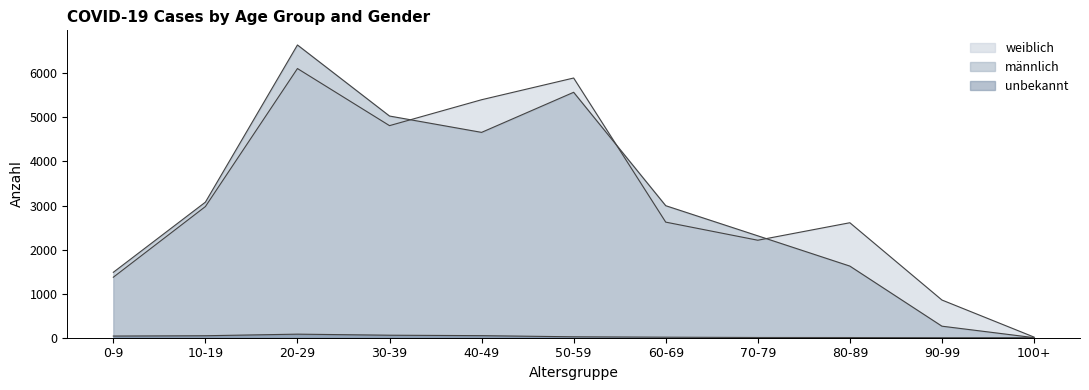

What is the average value of the unbekannt series?

28